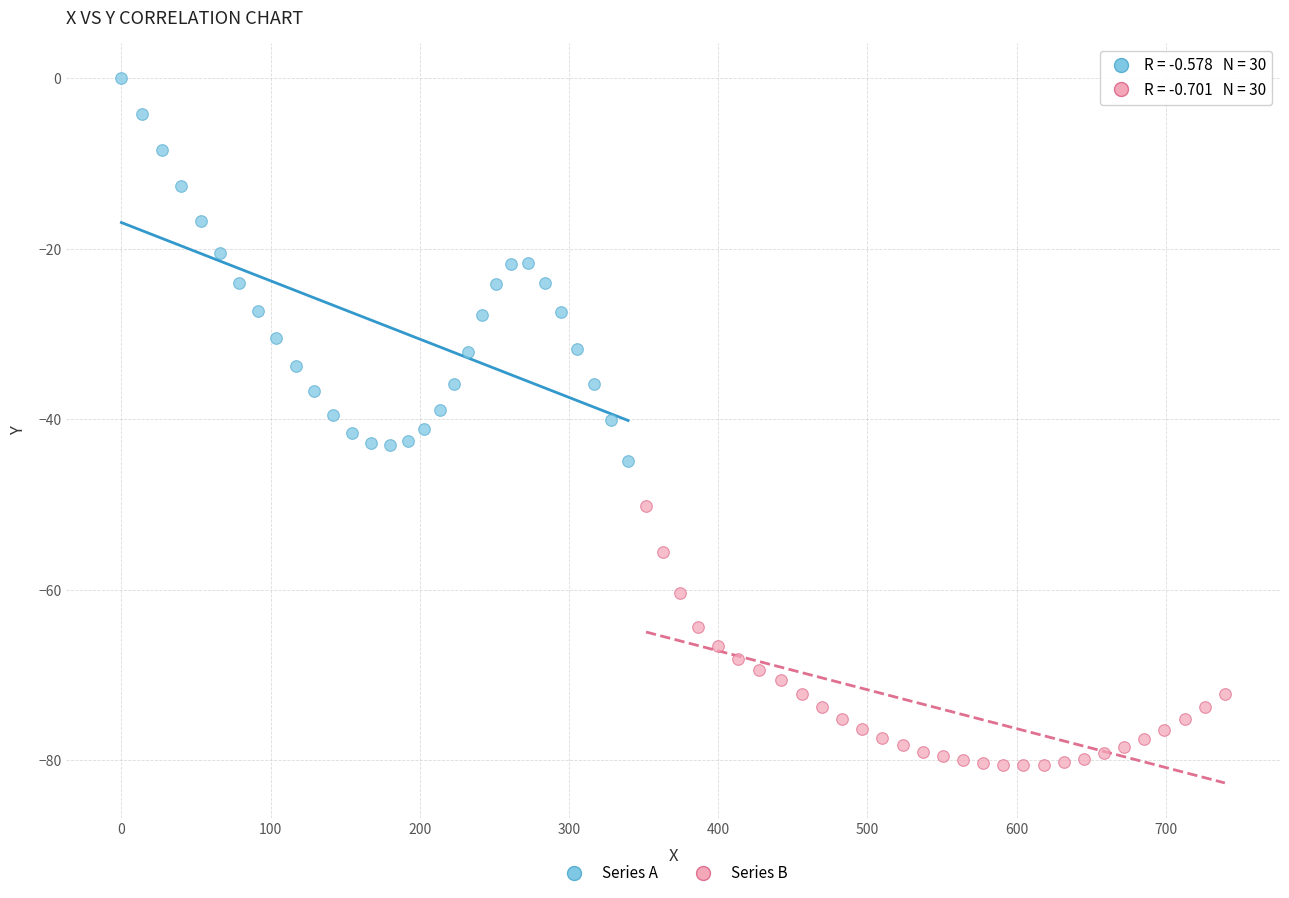

Which series has the widest spread of Y values?

Series A